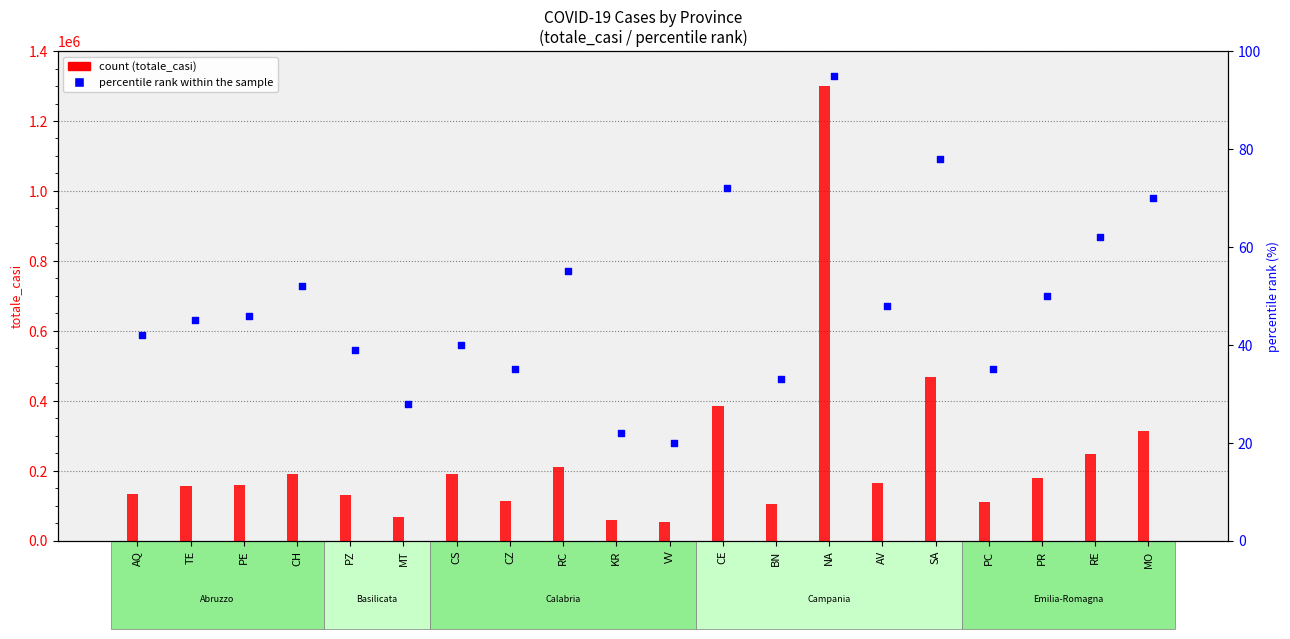

Which series contains the lowest Y value?

percentile rank within the sample